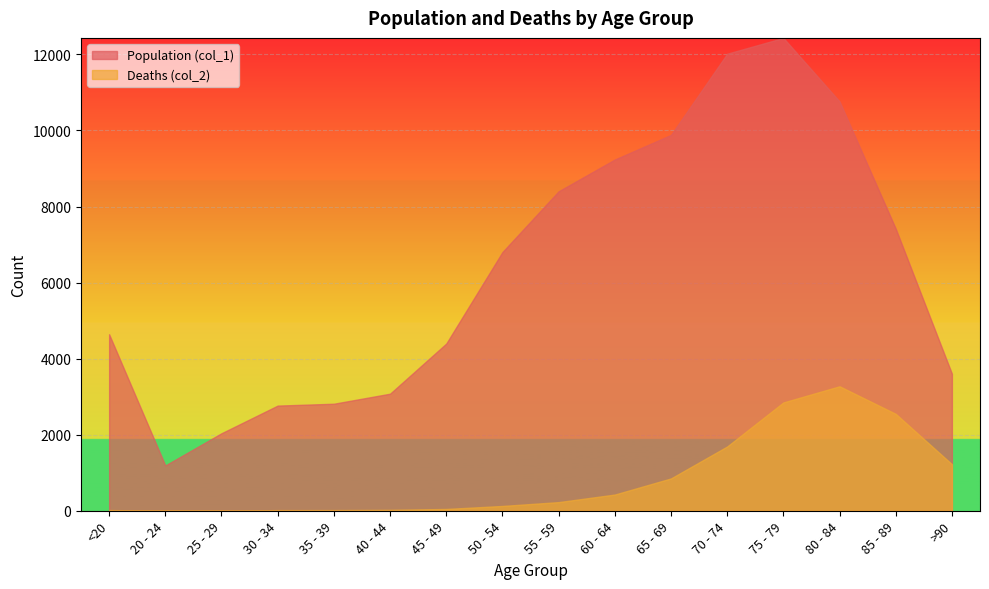

At which category does Deaths (col_2) reach its first local peak?

80 - 84